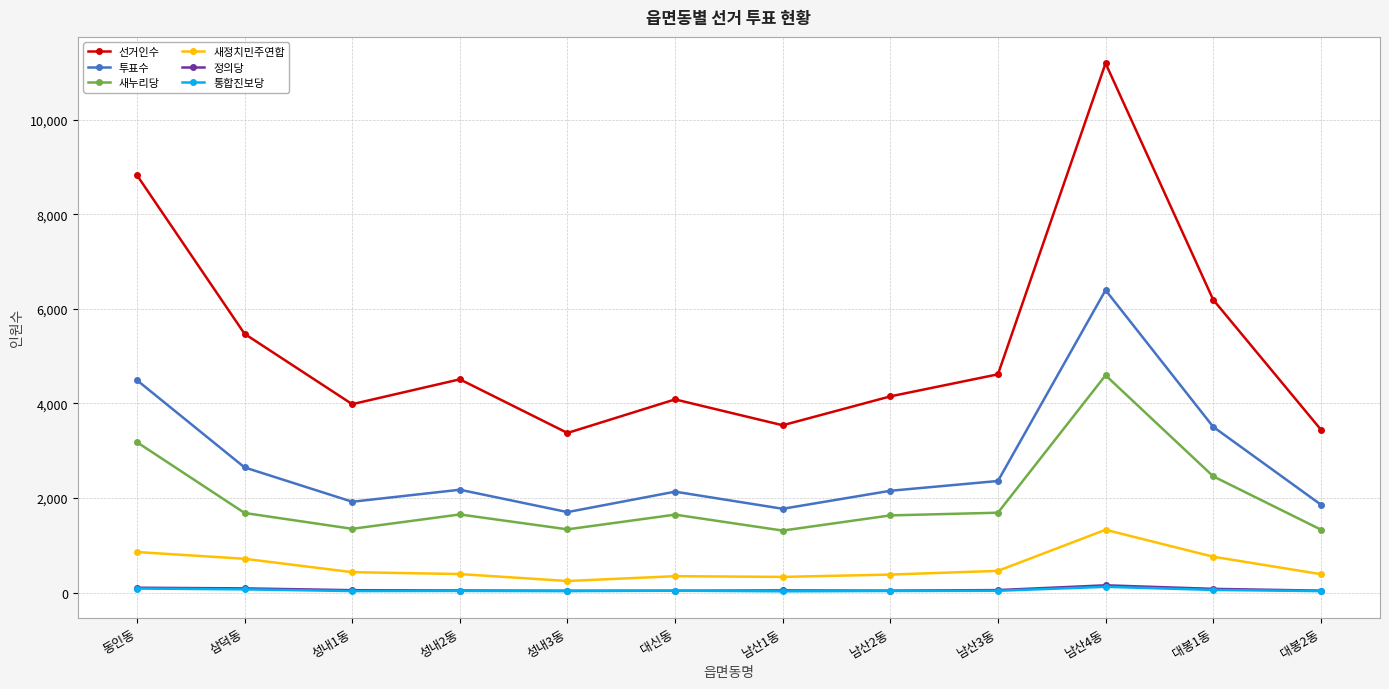

True or false: 투표수 has more than 1 interior local peaks.

True